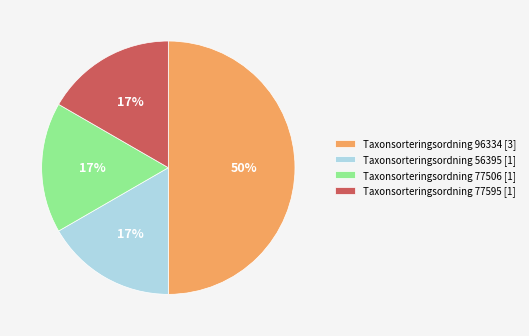

What percentage is the Taxonsorteringsordning 56395 [1] slice, to the nearest percent?

17%